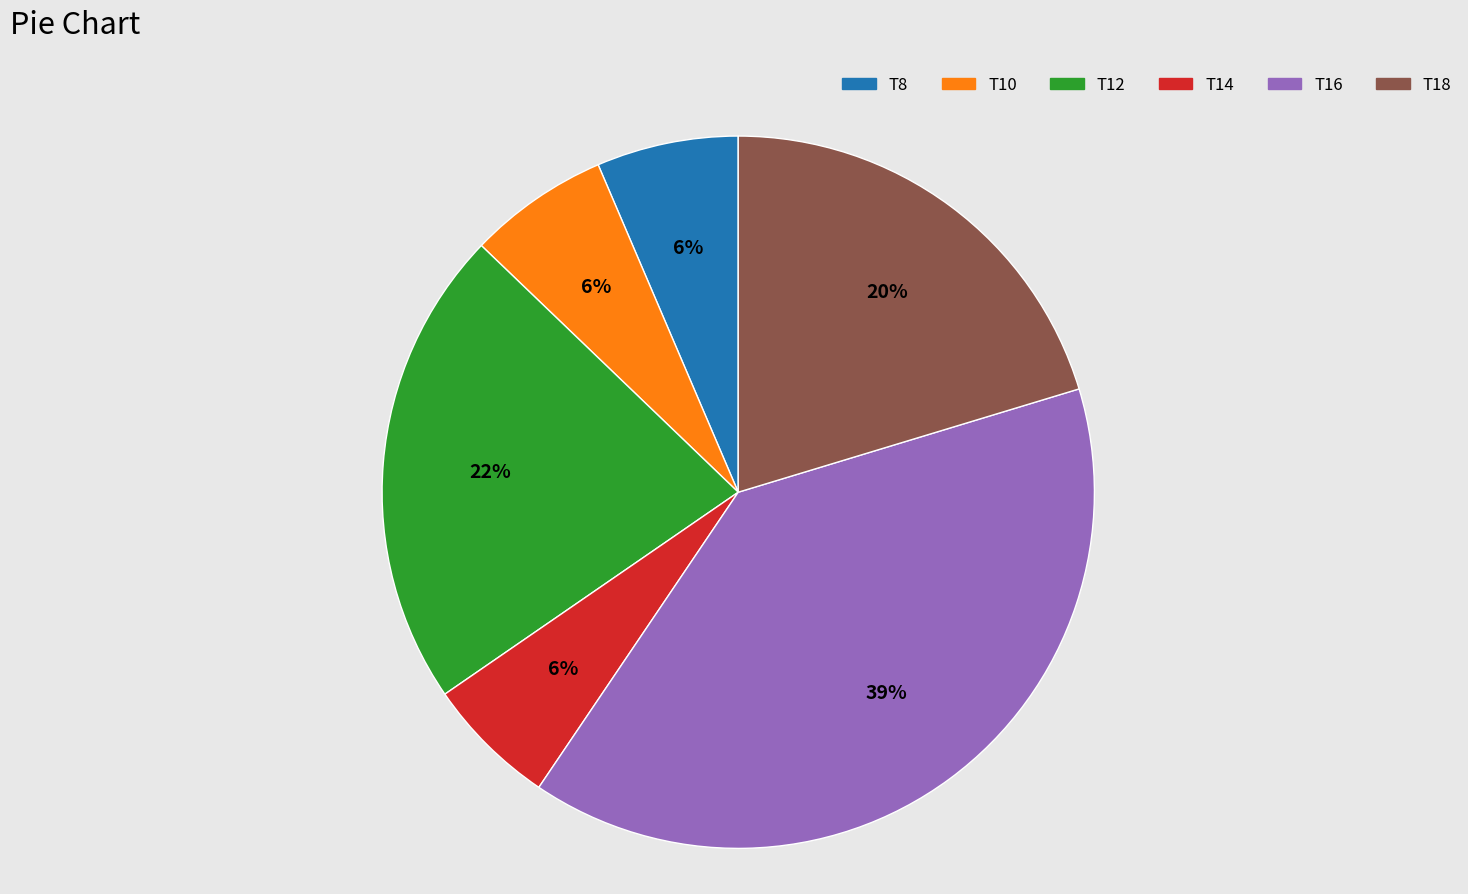

To the nearest percent, what percentage of the pie is T14?

6%